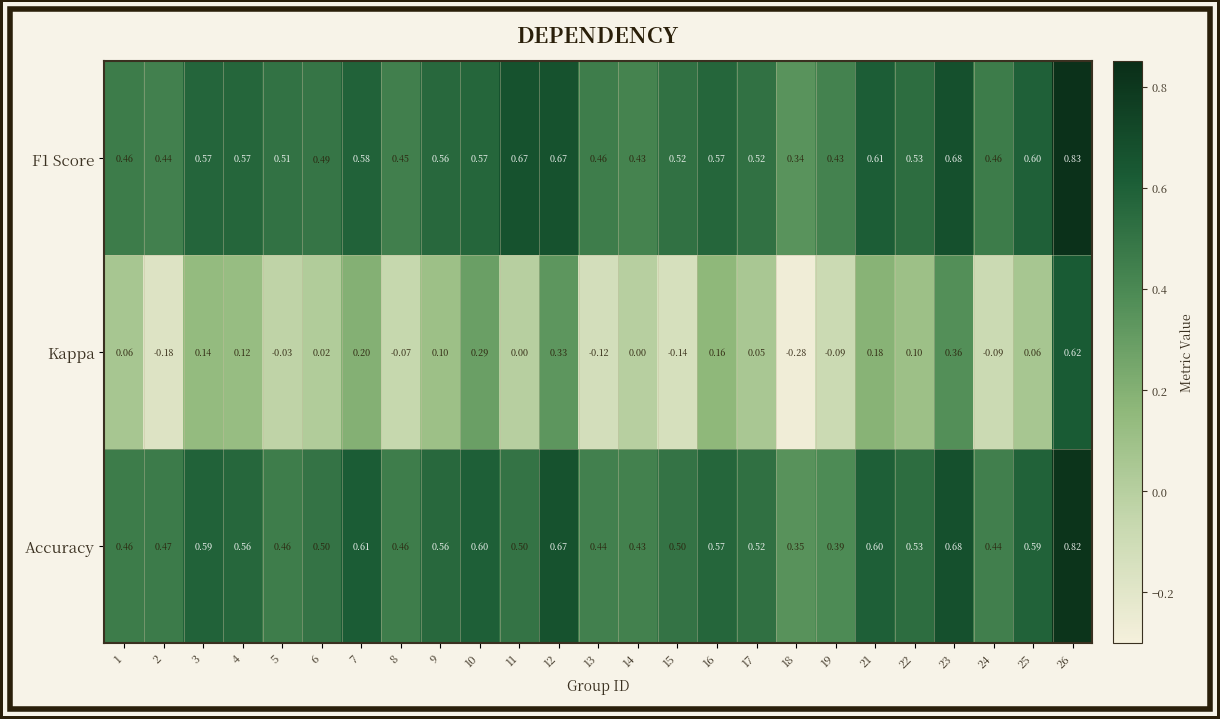

Which series has the largest range (max minus min)?

Kappa